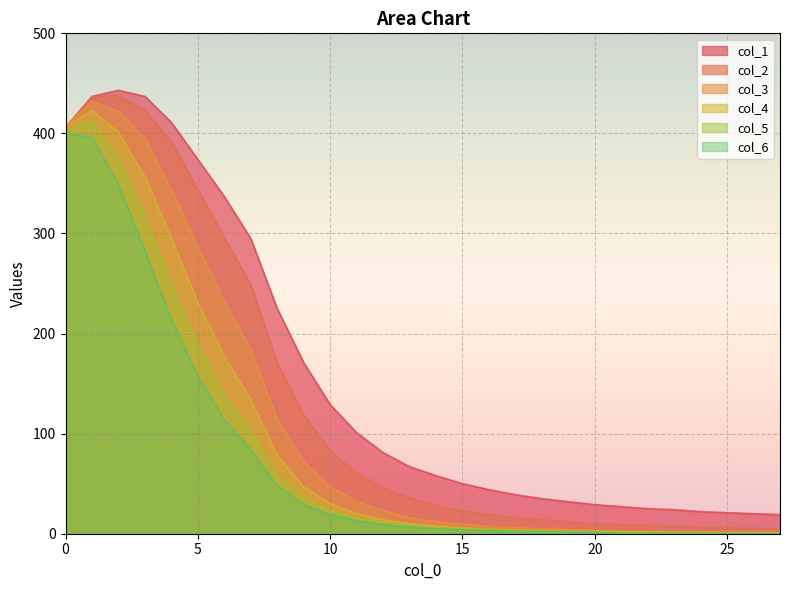

Does the chart display data point markers on the line(s)?

No